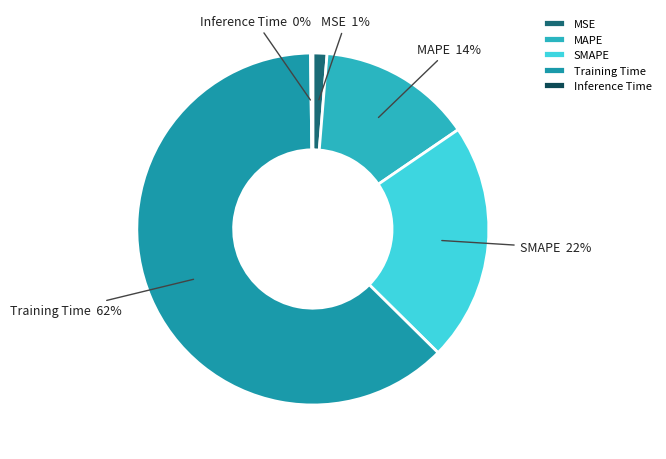

To the nearest percent, what is the difference between the SMAPE and MAPE slice percentages?

8%